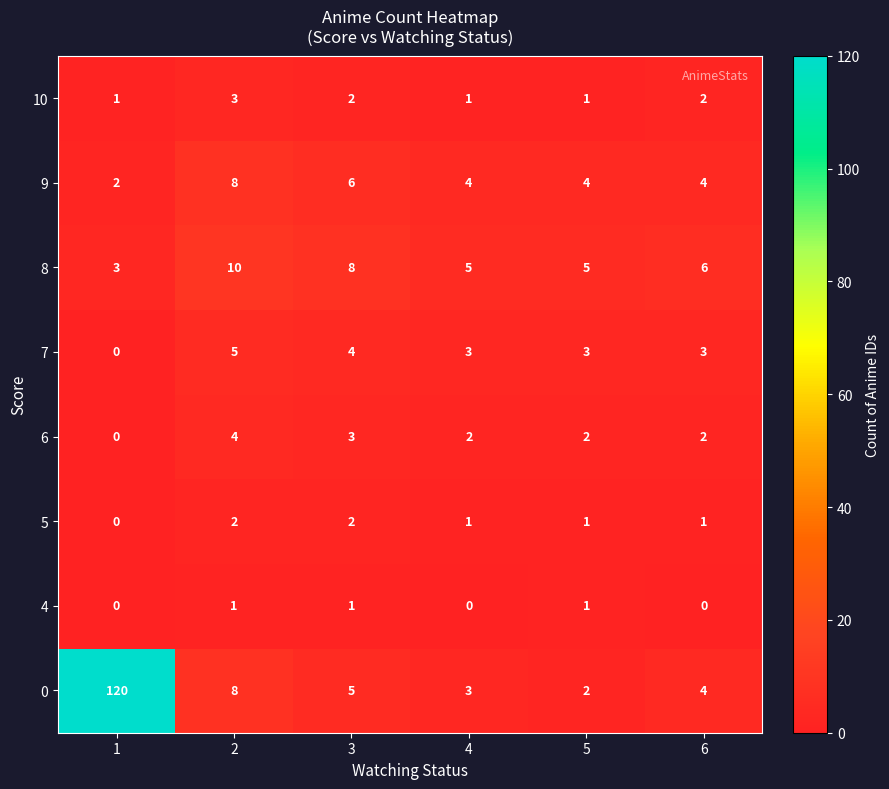

Count the 10 values in the range 1 to 2.

5